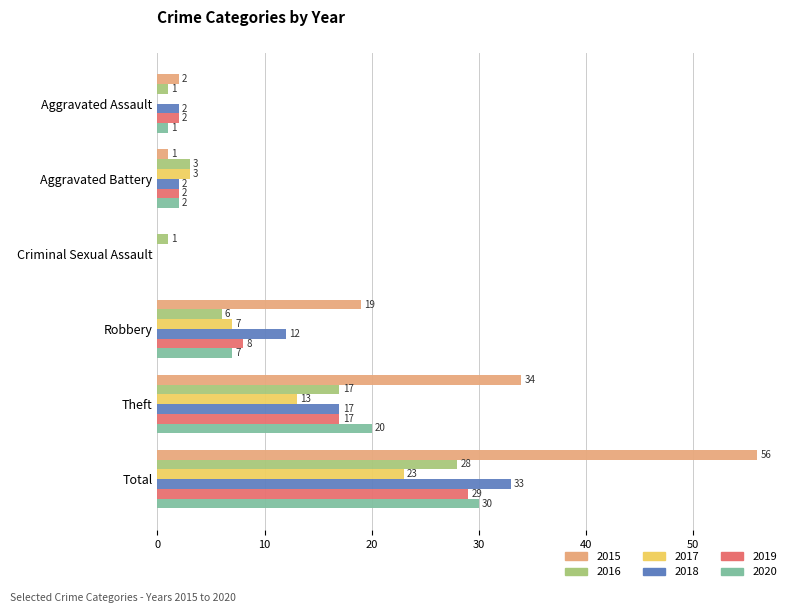

Read the 2019 value at Robbery.

8